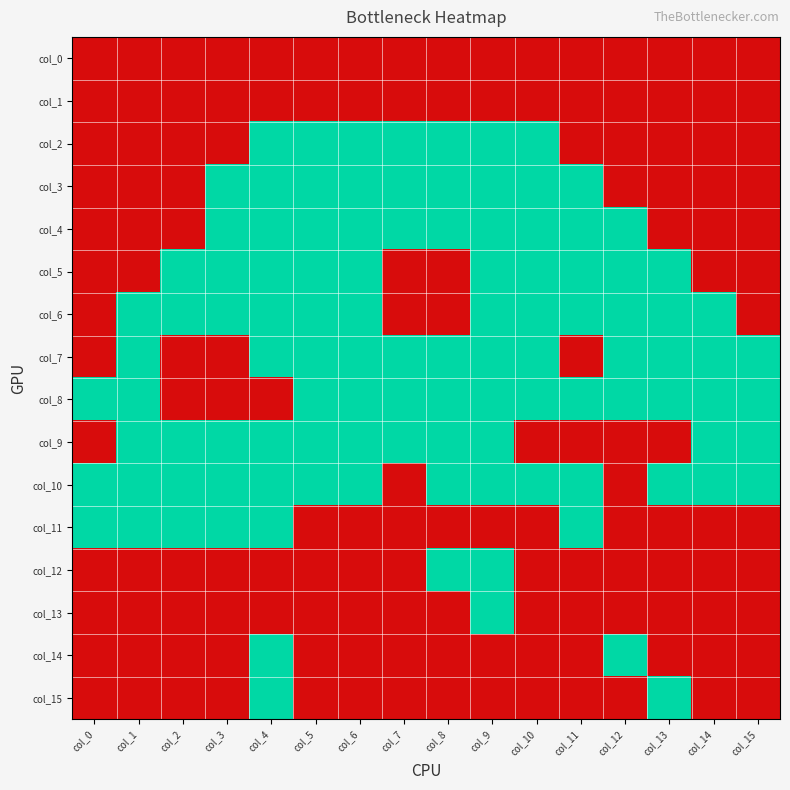

Reading left to right, transcribe all the data shown in this chart.

col_0: col_0=0	col_1=0	col_2=0	col_3=0	col_4=0	col_5=0	col_6=0	col_7=0	col_8=0	col_9=0	col_10=0	col_11=0	col_12=0	col_13=0	col_14=0	col_15=0
col_1: col_0=0	col_1=0	col_2=0	col_3=0	col_4=0	col_5=0	col_6=0	col_7=0	col_8=0	col_9=0	col_10=0	col_11=0	col_12=0	col_13=0	col_14=0	col_15=0
col_2: col_0=0	col_1=0	col_2=0	col_3=0	col_4=1	col_5=1	col_6=1	col_7=1	col_8=1	col_9=1	col_10=1	col_11=0	col_12=0	col_13=0	col_14=0	col_15=0
col_3: col_0=0	col_1=0	col_2=0	col_3=1	col_4=1	col_5=1	col_6=1	col_7=1	col_8=1	col_9=1	col_10=1	col_11=1	col_12=0	col_13=0	col_14=0	col_15=0
col_4: col_0=0	col_1=0	col_2=0	col_3=1	col_4=1	col_5=1	col_6=1	col_7=1	col_8=1	col_9=1	col_10=1	col_11=1	col_12=1	col_13=0	col_14=0	col_15=0
col_5: col_0=0	col_1=0	col_2=1	col_3=1	col_4=1	col_5=1	col_6=1	col_7=0	col_8=0	col_9=1	col_10=1	col_11=1	col_12=1	col_13=1	col_14=0	col_15=0
col_6: col_0=0	col_1=1	col_2=1	col_3=1	col_4=1	col_5=1	col_6=1	col_7=0	col_8=0	col_9=1	col_10=1	col_11=1	col_12=1	col_13=1	col_14=1	col_15=0
col_7: col_0=0	col_1=1	col_2=0	col_3=0	col_4=1	col_5=1	col_6=1	col_7=1	col_8=1	col_9=1	col_10=1	col_11=0	col_12=1	col_13=1	col_14=1	col_15=1
col_8: col_0=1	col_1=1	col_2=0	col_3=0	col_4=0	col_5=1	col_6=1	col_7=1	col_8=1	col_9=1	col_10=1	col_11=1	col_12=1	col_13=1	col_14=1	col_15=1
col_9: col_0=0	col_1=1	col_2=1	col_3=1	col_4=1	col_5=1	col_6=1	col_7=1	col_8=1	col_9=1	col_10=0	col_11=0	col_12=0	col_13=0	col_14=1	col_15=1
col_10: col_0=1	col_1=1	col_2=1	col_3=1	col_4=1	col_5=1	col_6=1	col_7=0	col_8=1	col_9=1	col_10=1	col_11=1	col_12=0	col_13=1	col_14=1	col_15=1
col_11: col_0=1	col_1=1	col_2=1	col_3=1	col_4=1	col_5=0	col_6=0	col_7=0	col_8=0	col_9=0	col_10=0	col_11=1	col_12=0	col_13=0	col_14=0	col_15=0
col_12: col_0=0	col_1=0	col_2=0	col_3=0	col_4=0	col_5=0	col_6=0	col_7=0	col_8=1	col_9=1	col_10=0	col_11=0	col_12=0	col_13=0	col_14=0	col_15=0
col_13: col_0=0	col_1=0	col_2=0	col_3=0	col_4=0	col_5=0	col_6=0	col_7=0	col_8=0	col_9=1	col_10=0	col_11=0	col_12=0	col_13=0	col_14=0	col_15=0
col_14: col_0=0	col_1=0	col_2=0	col_3=0	col_4=1	col_5=0	col_6=0	col_7=0	col_8=0	col_9=0	col_10=0	col_11=0	col_12=1	col_13=0	col_14=0	col_15=0
col_15: col_0=0	col_1=0	col_2=0	col_3=0	col_4=1	col_5=0	col_6=0	col_7=0	col_8=0	col_9=0	col_10=0	col_11=0	col_12=0	col_13=1	col_14=0	col_15=0